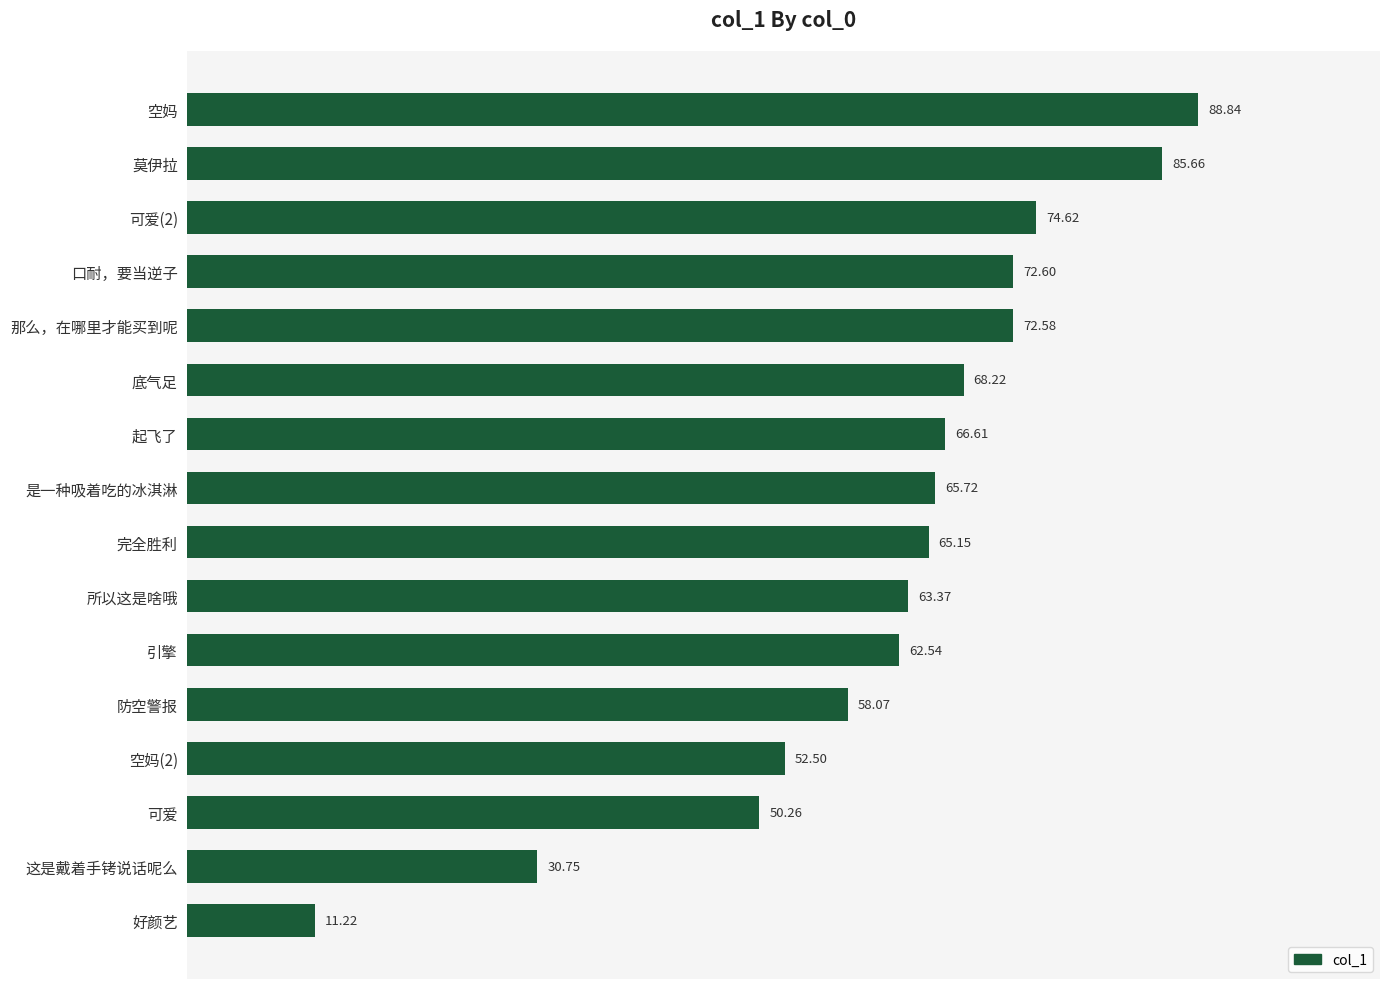

What is the difference between the maximum and minimum values?

77.6